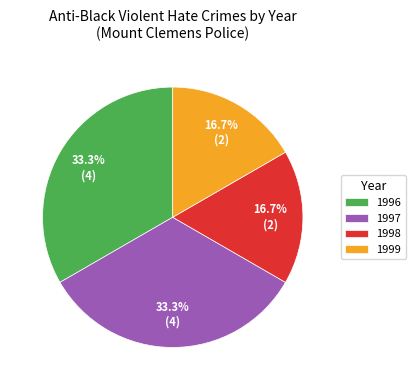

Does 1998 account for over 50% of the chart?

No